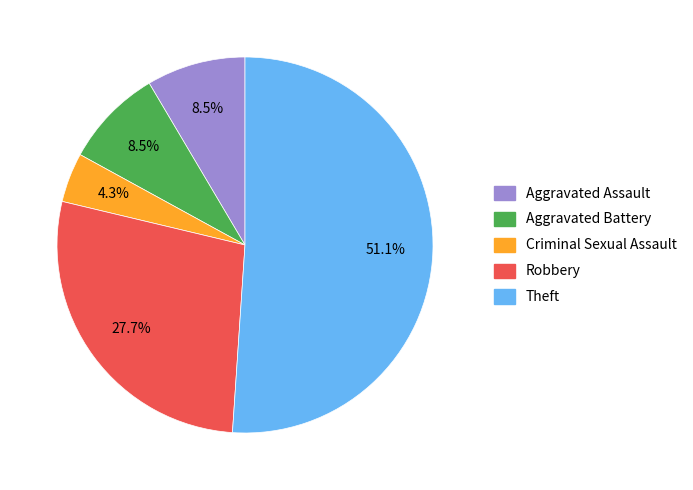

To the nearest percent, what portion does Theft represent?

51%